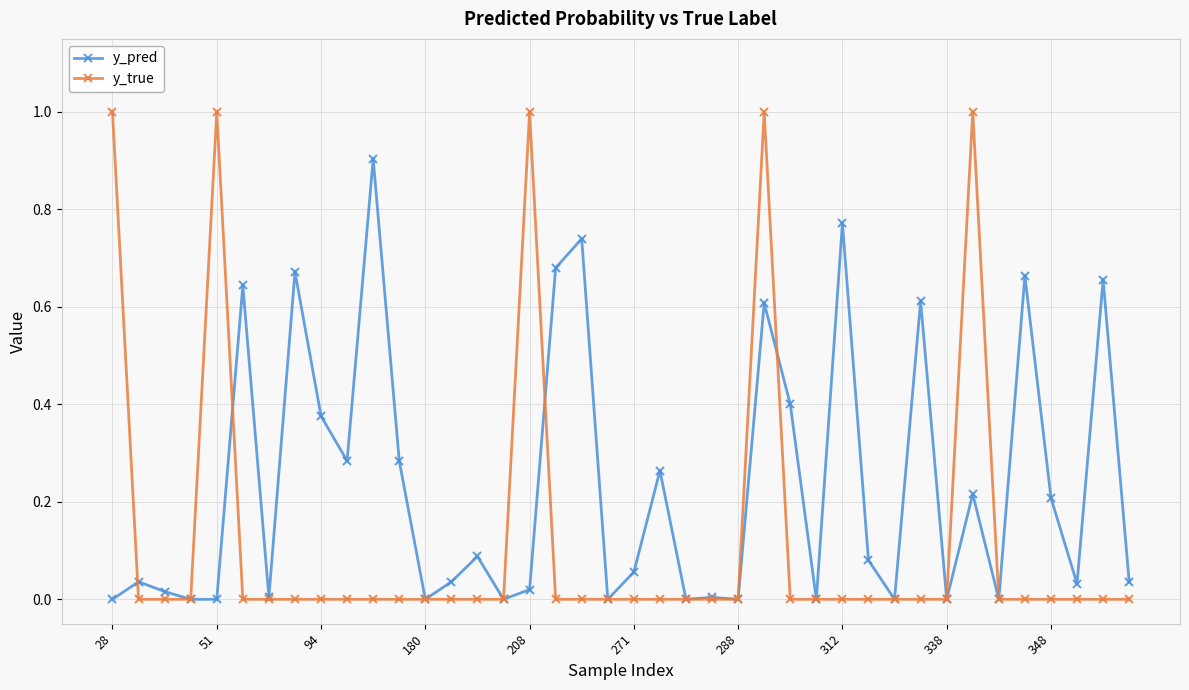

What is the maximum value for y_pred?

0.9